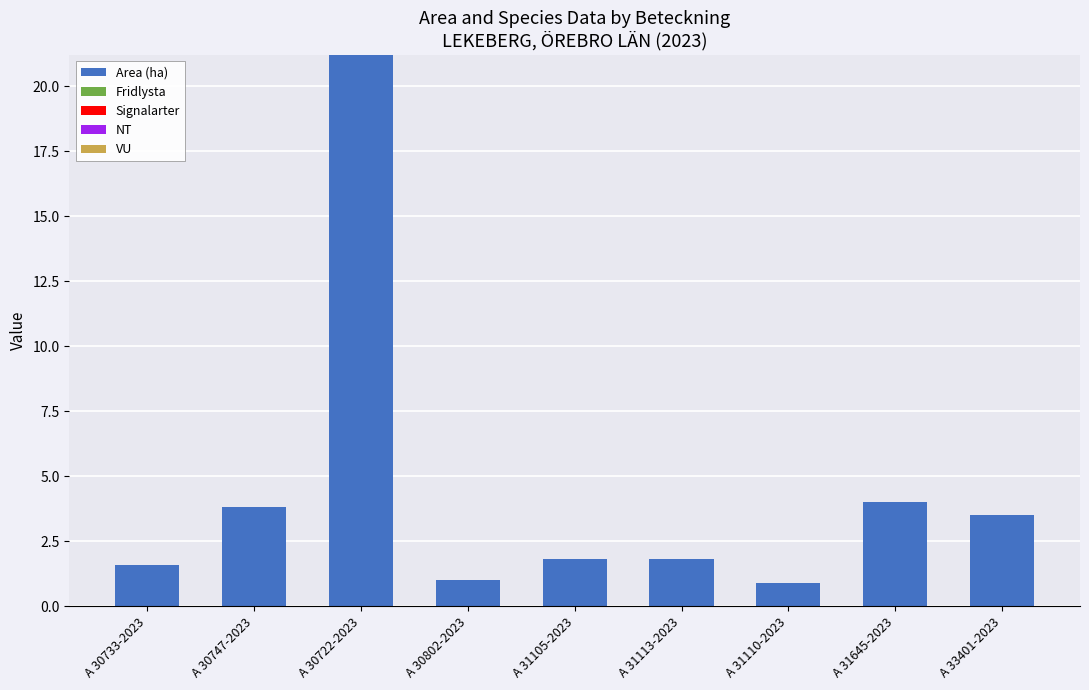

Reading left to right, list all the values displayed in this chart.

1.6	3.8	21.2	1.0	1.8	1.8	0.9	4.0	3.5